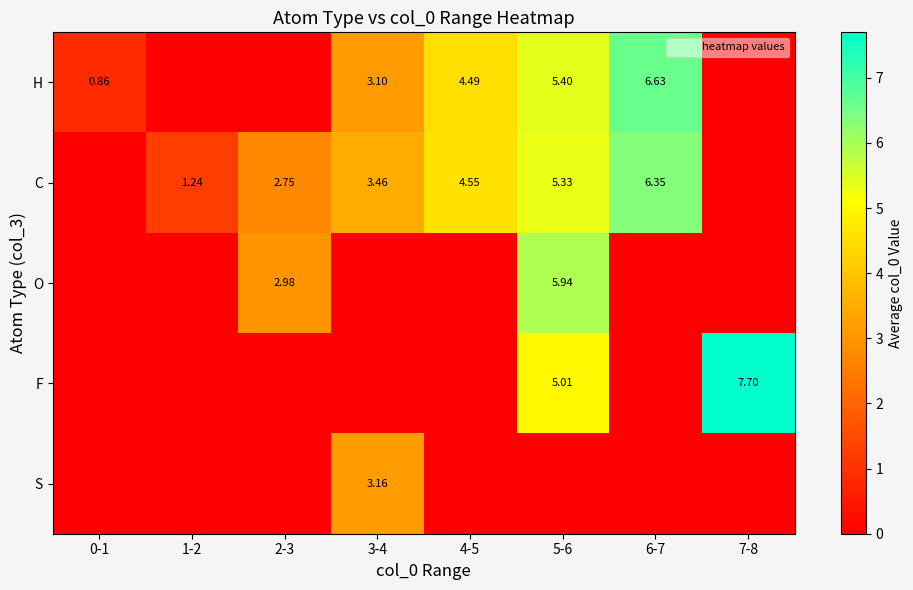

Which series has the largest total across all categories?

C